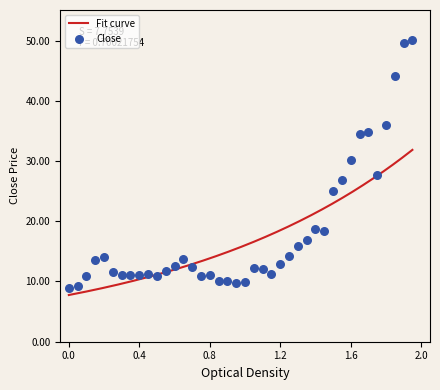

What is the lowest value of the Fit curve series?

7.8